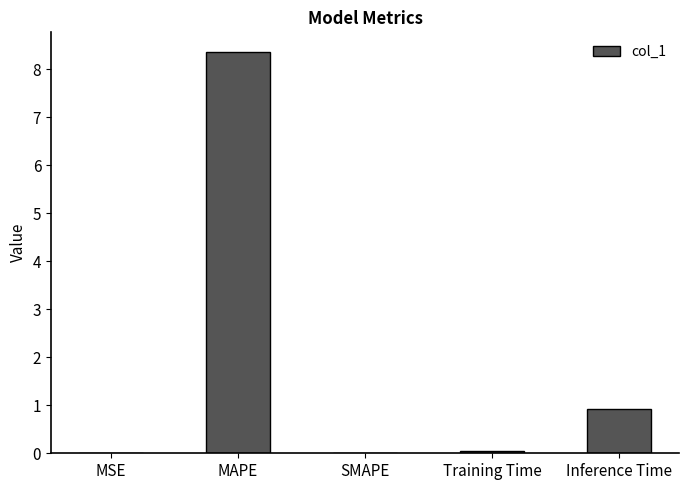

Count the number of categories in the chart.

5